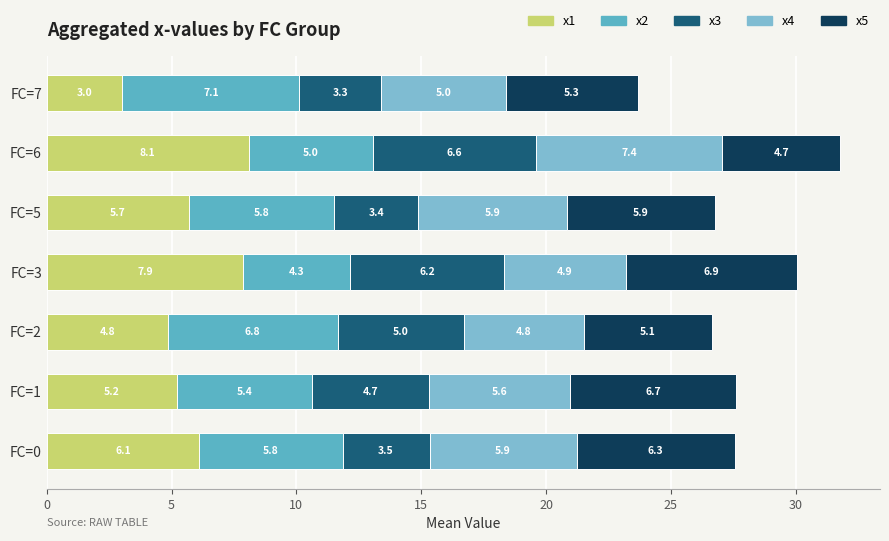

Read the x1 value at FC=5.

5.7